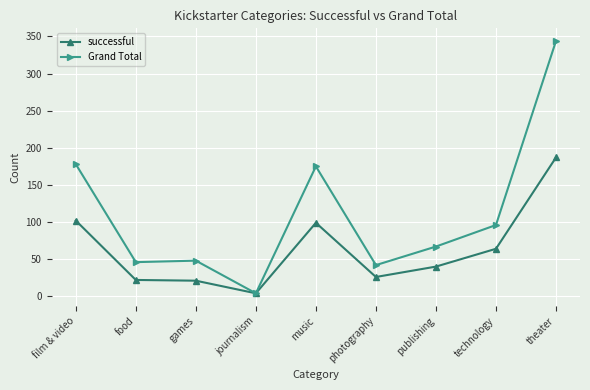

What value does the successful series have at journalism?

4